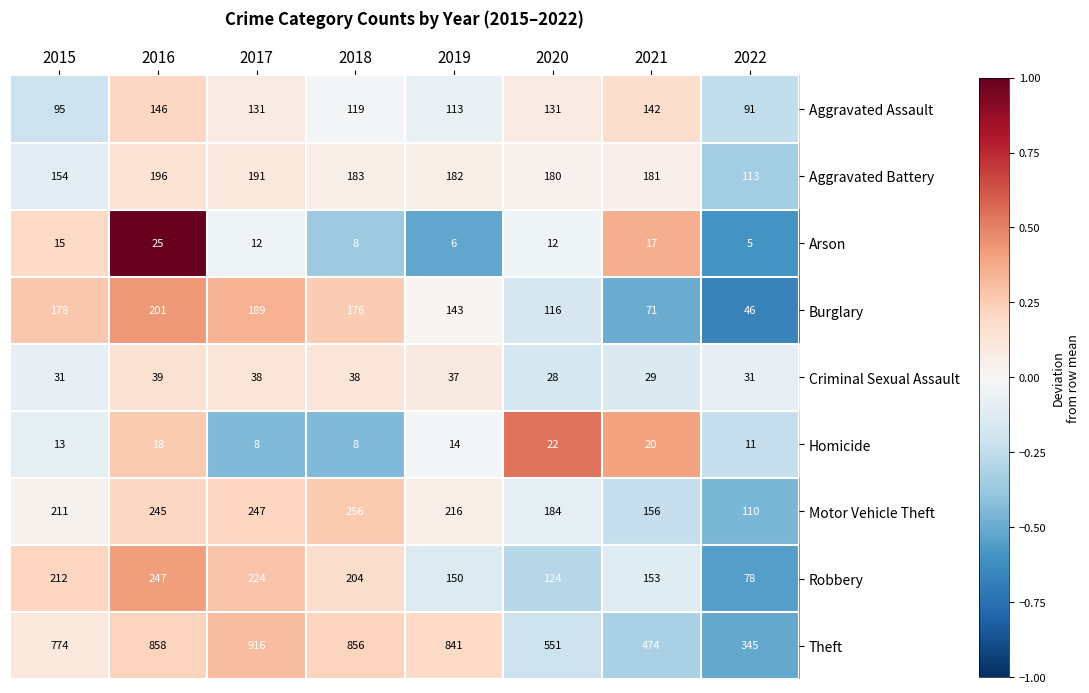

Which series changed the most between 2015 and 2016?

Theft